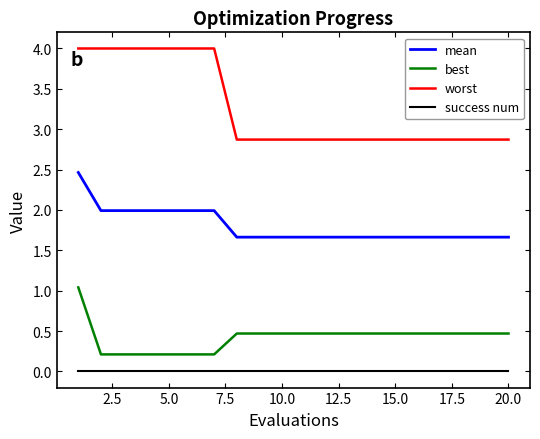

What is the difference between the maximum and minimum values in the worst series?

1.1